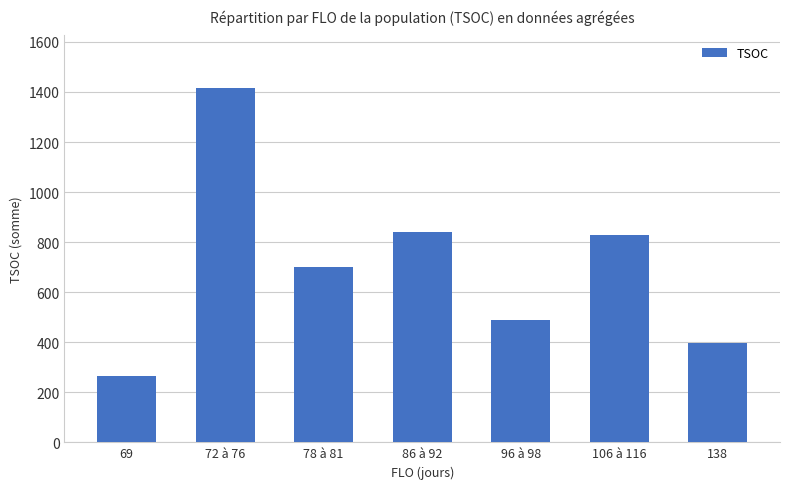

Are the bars grouped side by side (vs. stacked)?

No